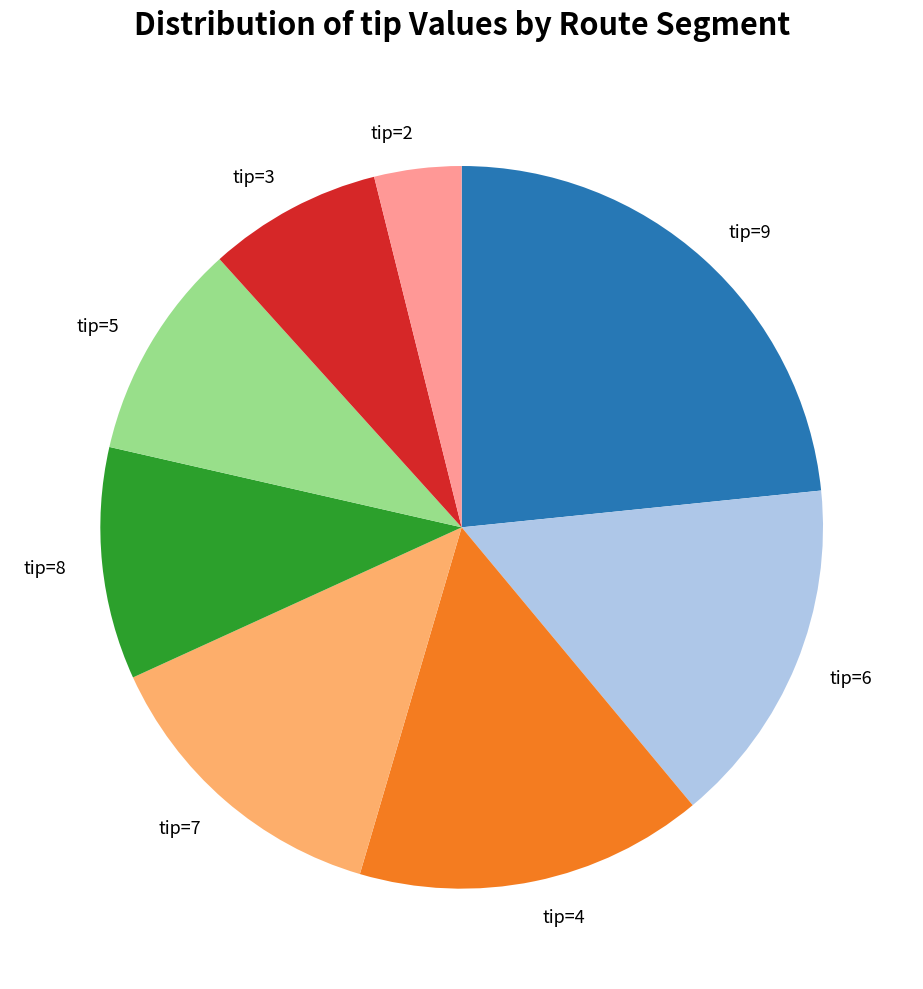

Which slice is the largest?

tip=9